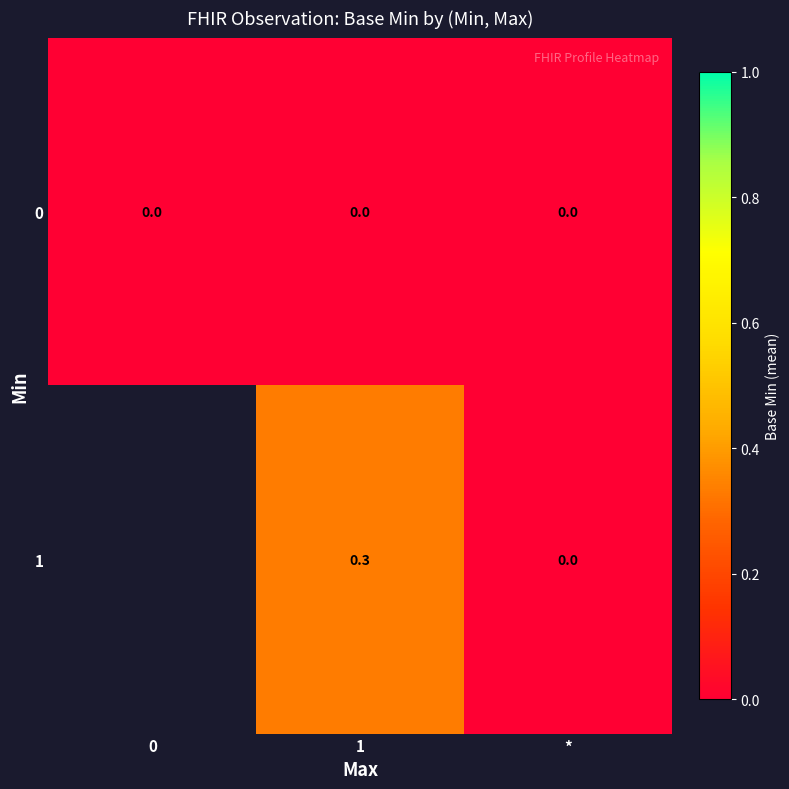

Is it true that 0 equals 0.0 at 1?

True